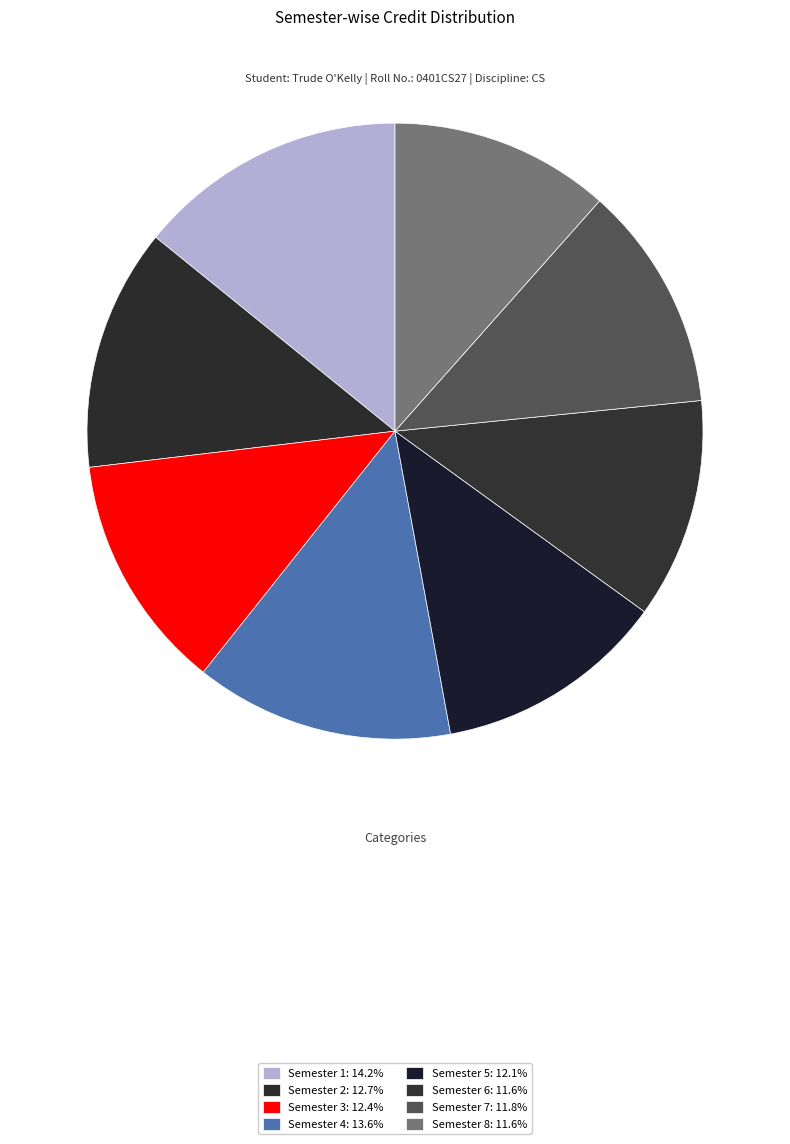

Is there a majority slice in this chart?

No